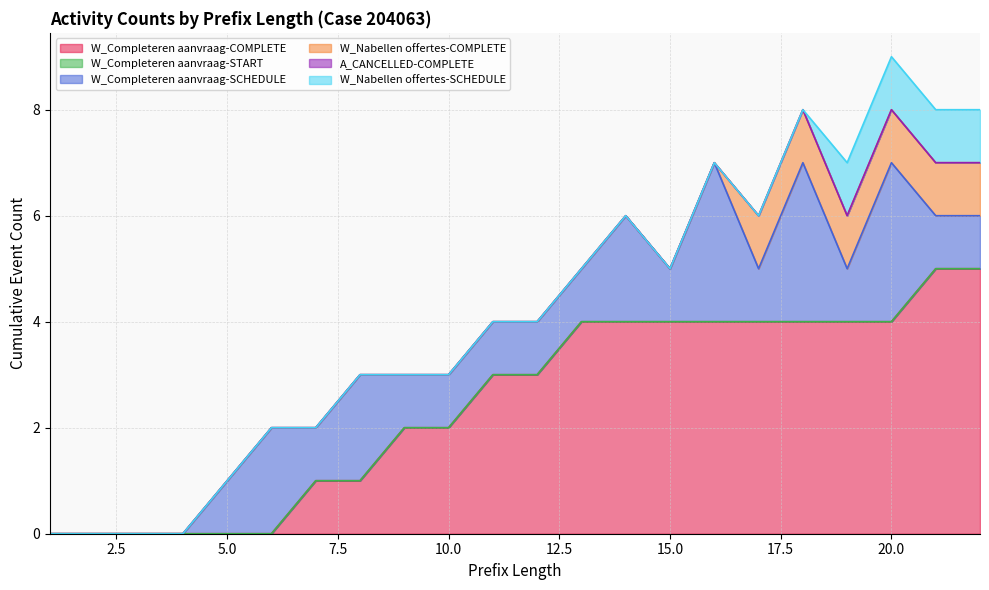

Which series has the largest total across all categories?

W_Completeren aanvraag-COMPLETE